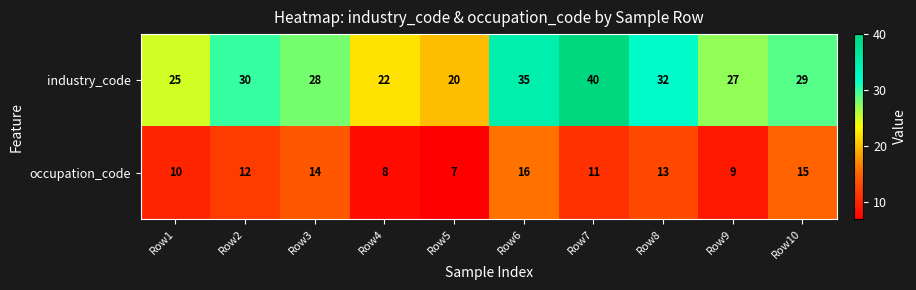

How many values in the occupation_code series are below 12?

5